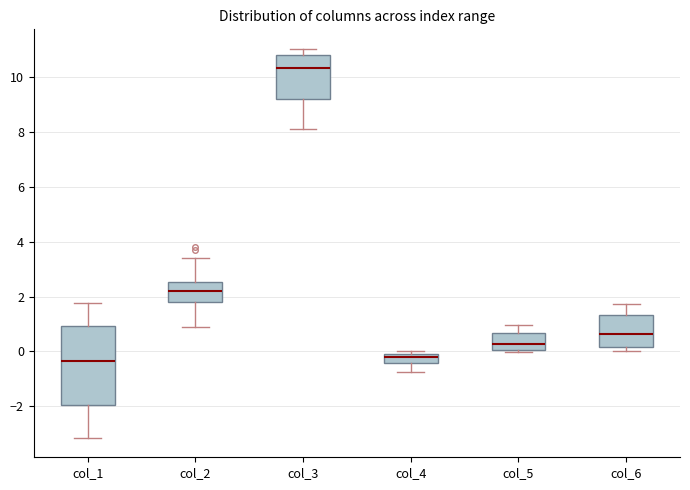

Reading left to right, read every box against the y-axis: the position of its median line, the range the box covers, and the ends of its whiskers. The values are not printed on the chart, so give them approximately, as read against the axis.

col_1: median -0.4, box -2.0 to 1.0, whiskers -3.2 to 1.8
col_2: median 2.2, box 1.8 to 2.6, whiskers 0.8 to 3.4
col_3: median 10.4, box 9.2 to 10.8, whiskers 8.2 to 11.0
col_4: median -0.2, box -0.4 to 0.0, whiskers -0.8 to 0.0 (just above the box's upper edge)
col_5: median 0.2, box 0.0 to 0.6, whiskers 0.0 (just below the box's lower edge) to 1.0
col_6: median 0.6, box 0.2 to 1.4, whiskers 0.0 to 1.8